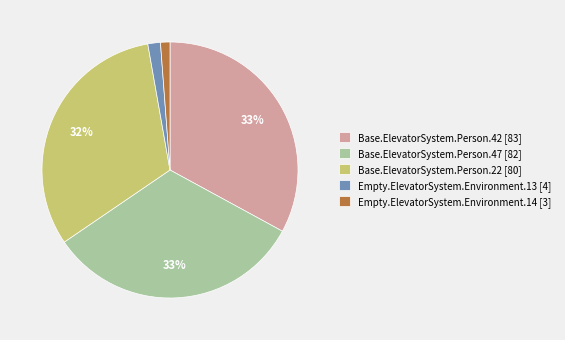

What is the ratio of the value at Base.ElevatorSystem.Person.22 [80] to the value at Base.ElevatorSystem.Person.42 [83]?

1.0